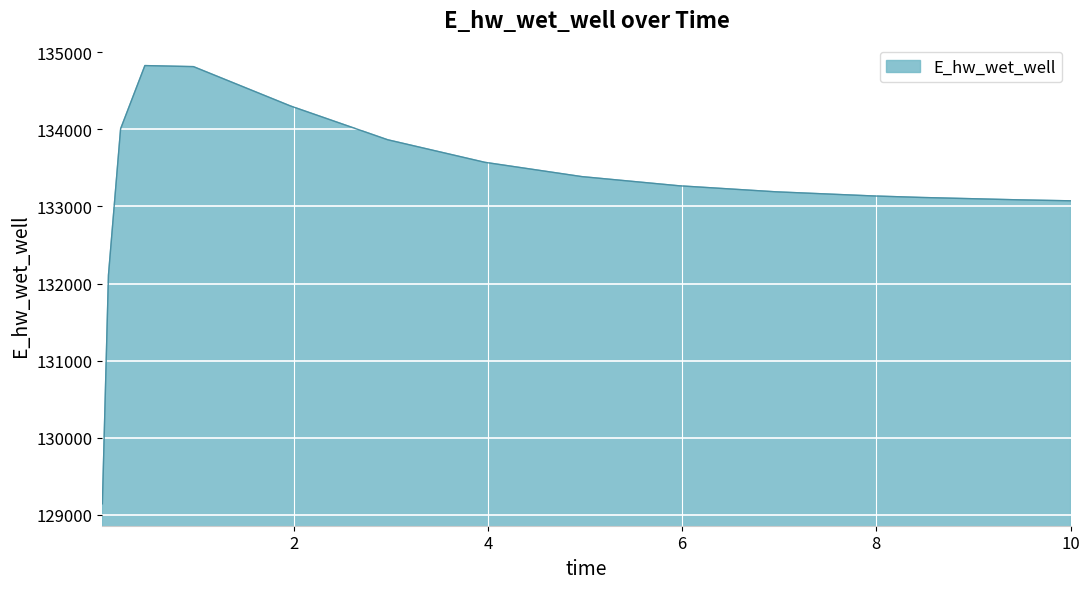

What is the difference between the maximum and minimum values?

5682.5